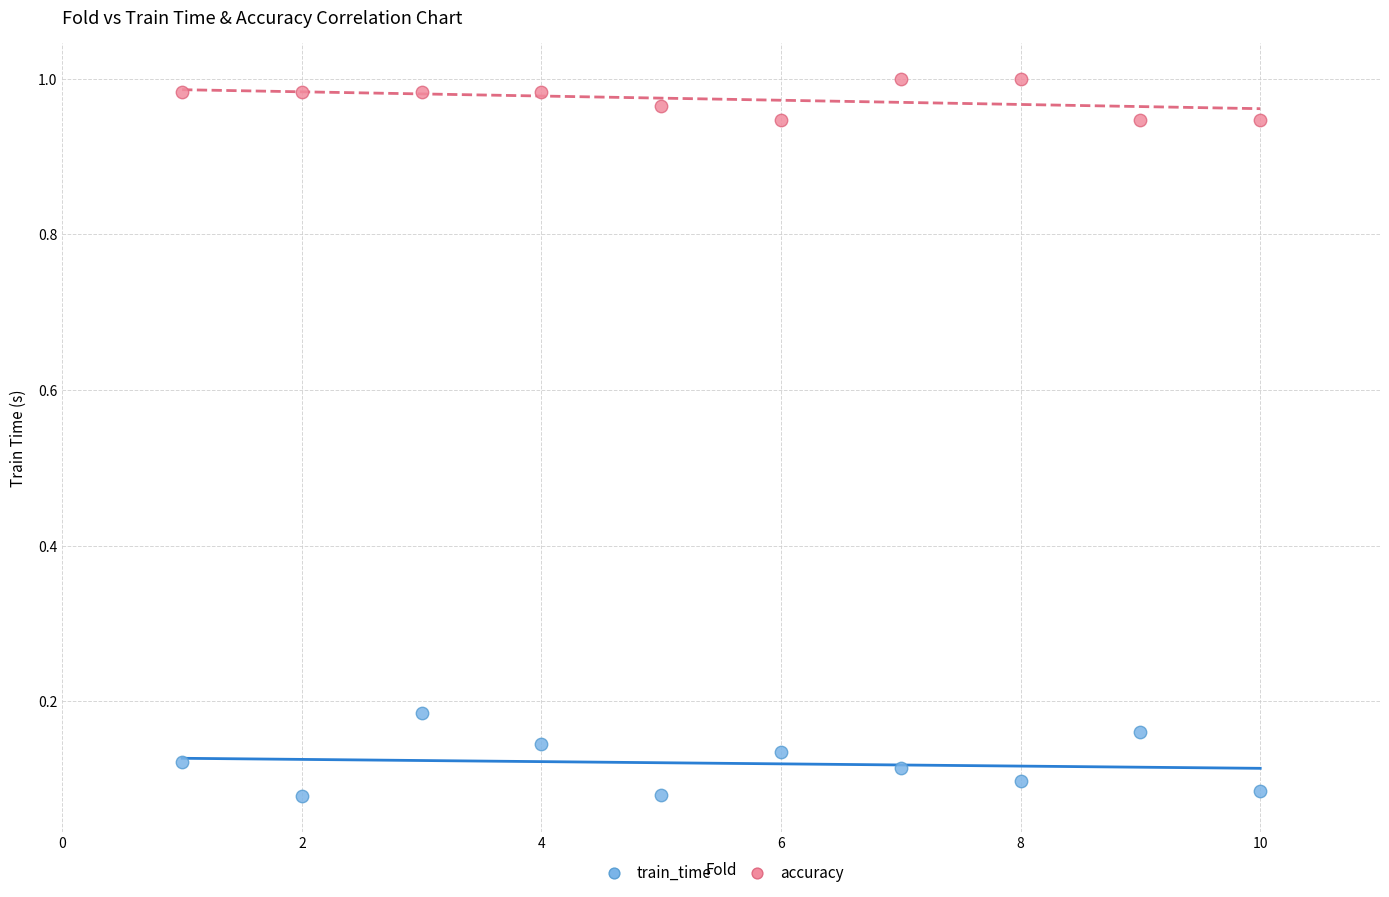

Which series contains the highest Y value?

accuracy